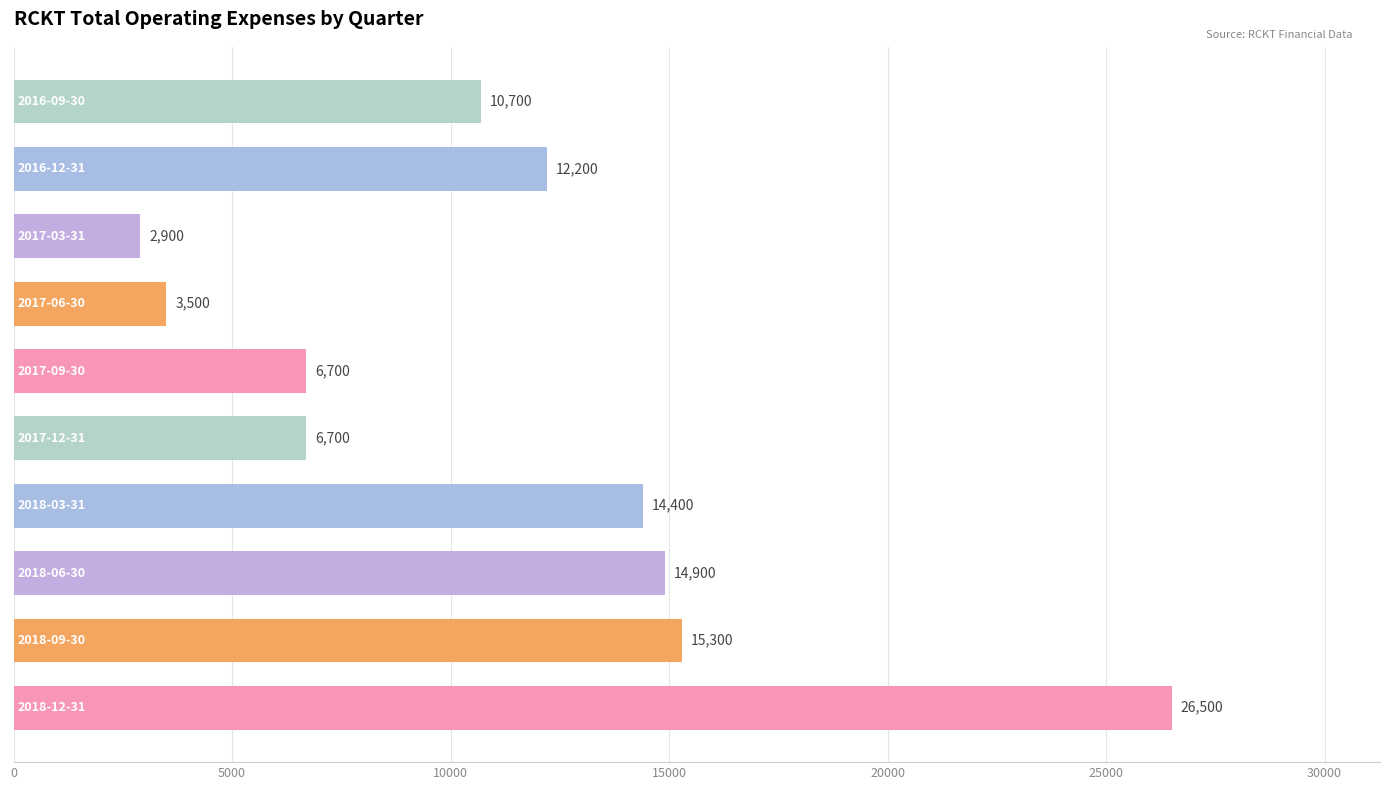

What is the average value?

11380